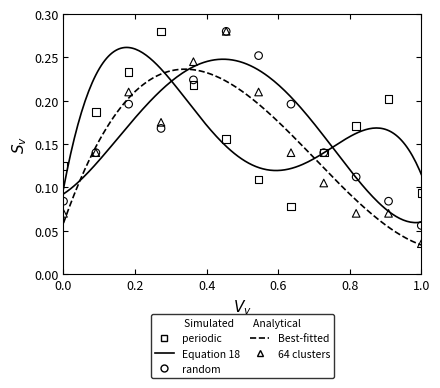

At how many categories does at least one series exceed 0?

12